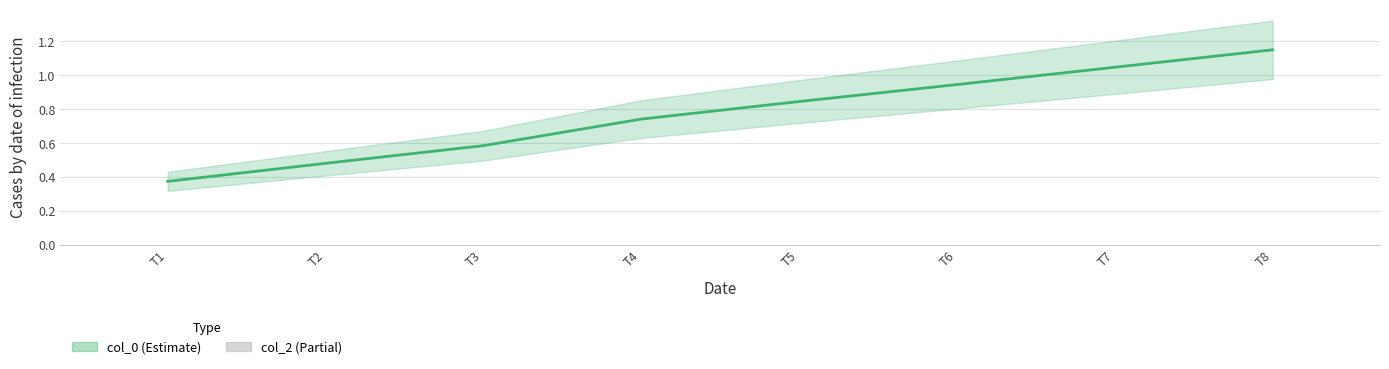

Reading right to left, transcribe all the data shown in this chart.

col_0: 1.1	1.0	0.9	0.8	0.7	0.6	0.5	0.4
col_2: 0.0	0.0	0.0	0.0	0.0	0.0	0.0	0.0